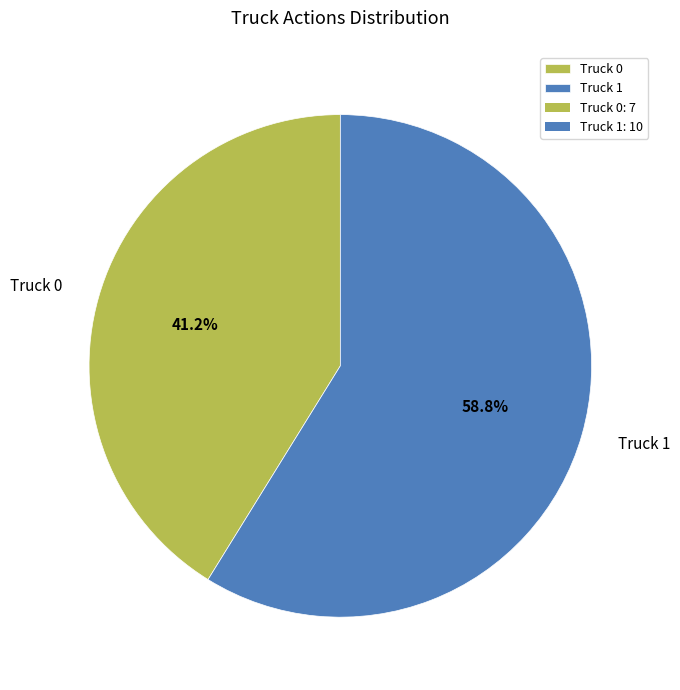

Do Truck 1 and Truck 0 together represent more than half of the pie?

Yes